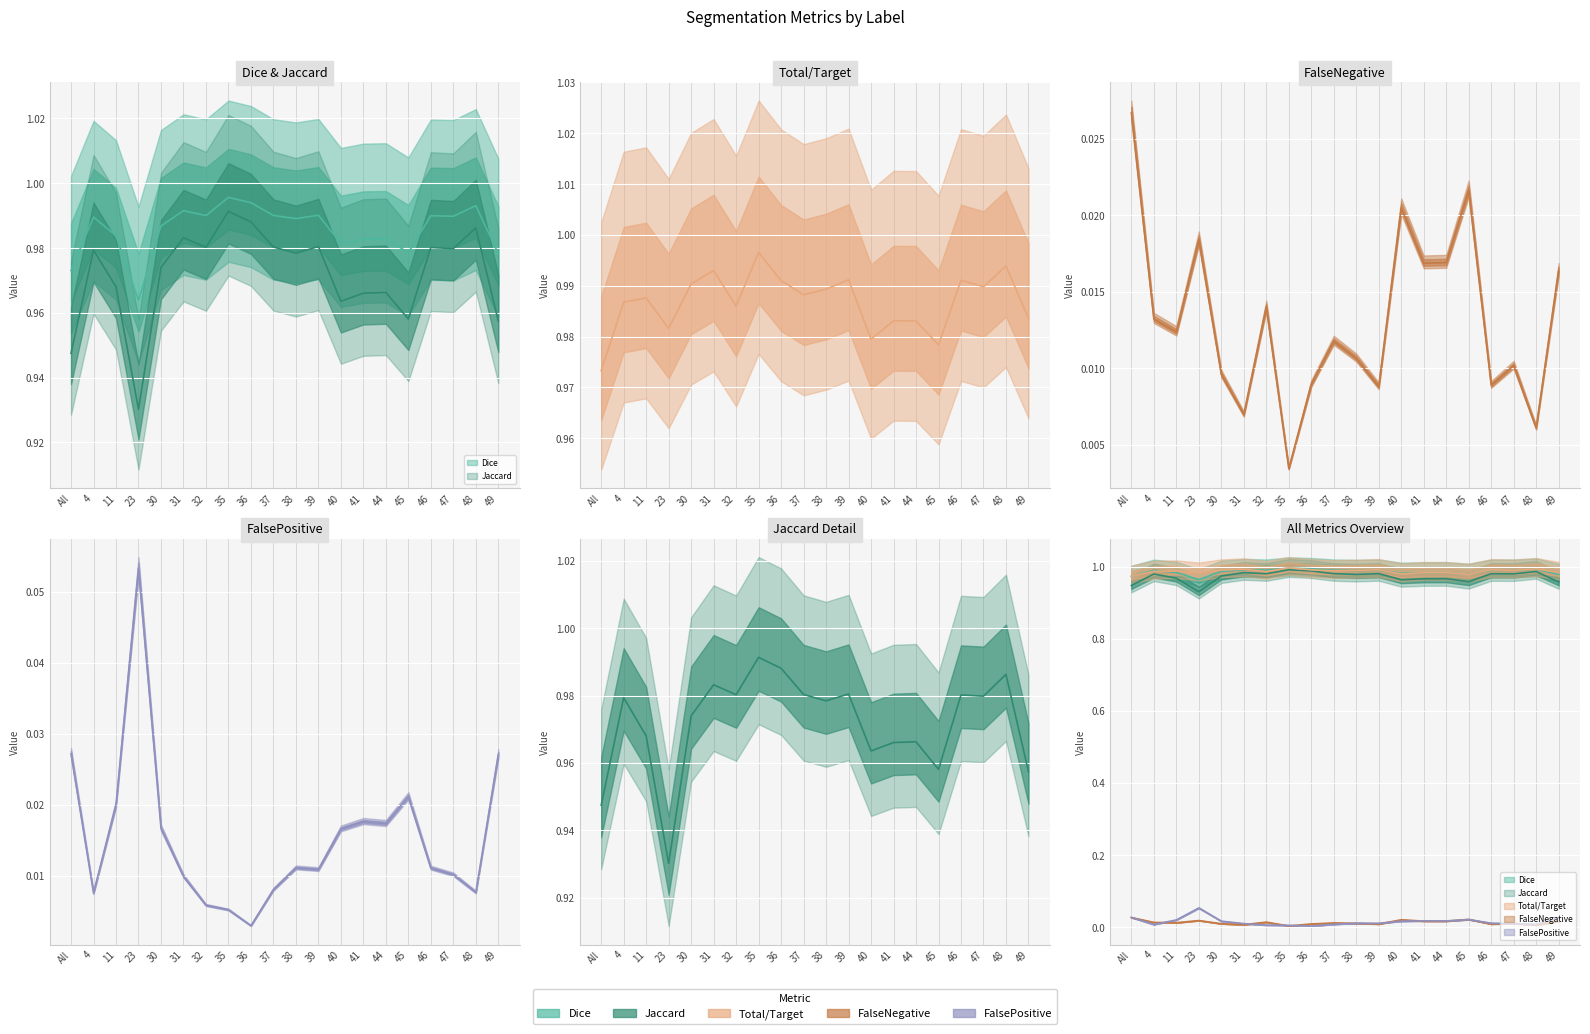

Between 31 and 48, which series saw the biggest shift?

Jaccard